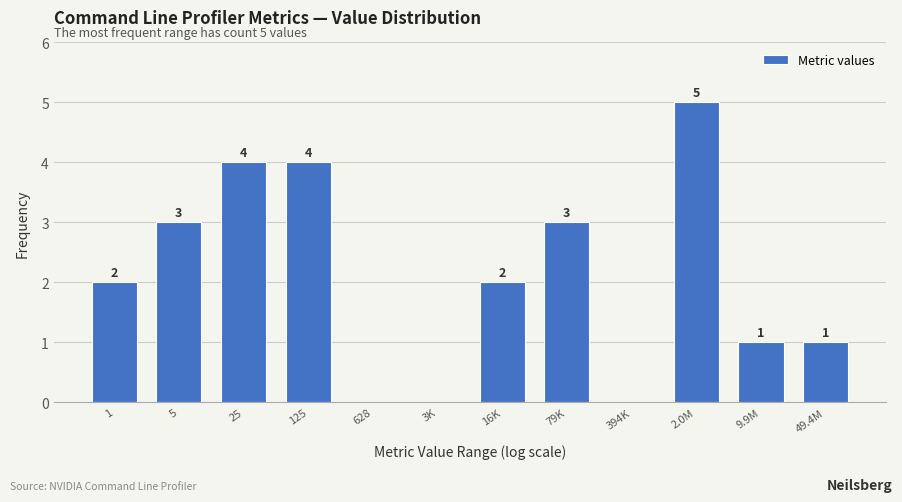

Reading left to right, transcribe all the data shown in this chart.

1=2	5=3	25=4	125=4	628=0	3K=0	16K=2	79K=3	394K=0	2.0M=5	9.9M=1	49.4M=1